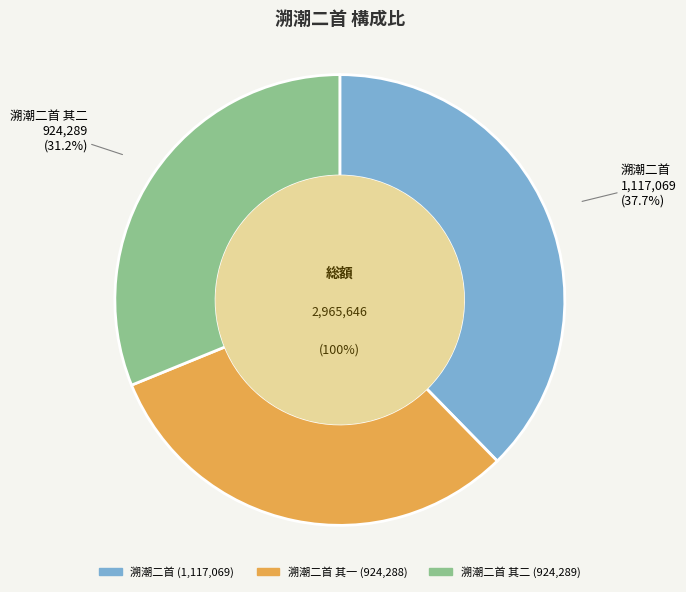

To the nearest percent, what is the difference between the largest and smallest slice percentages?

7%